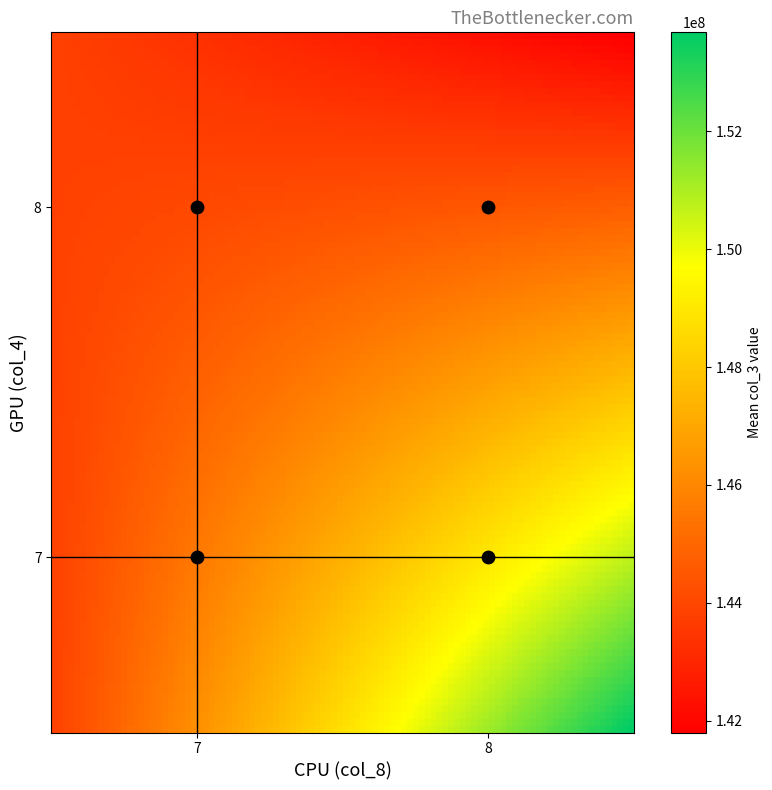

Where is the data nearest to the value 162684868?

8_7